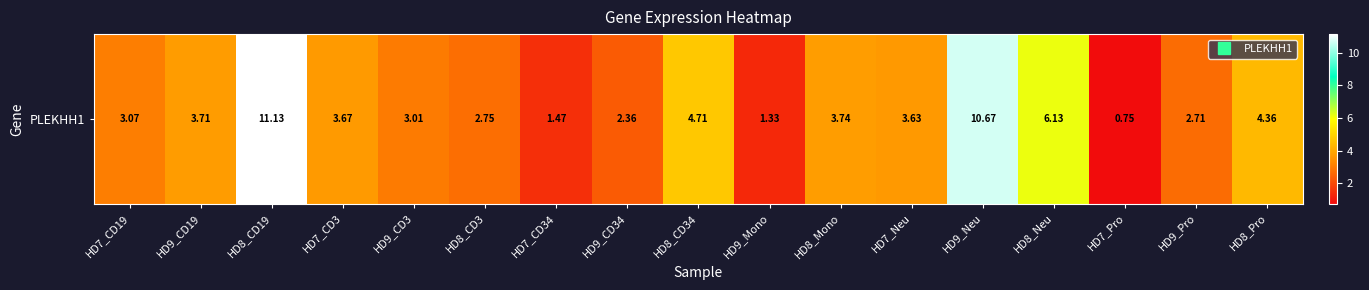

At which label does the data first exceed 3?

HD7_CD19